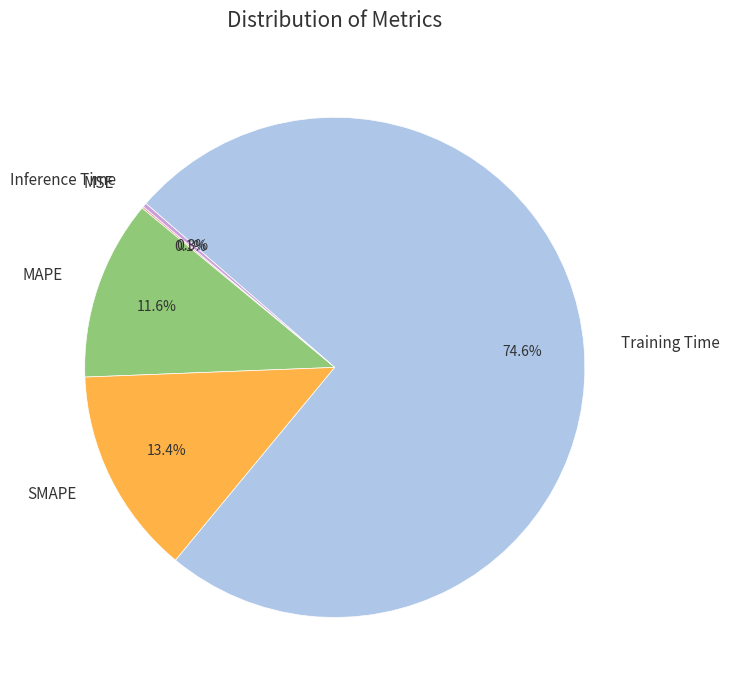

Which category has the biggest portion of the pie?

Training Time